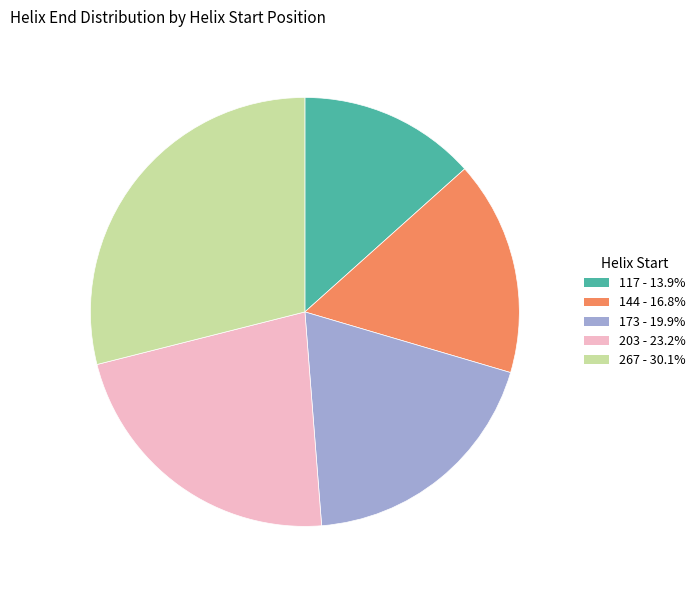

True or false: 144 accounts for 16% of the total.

True